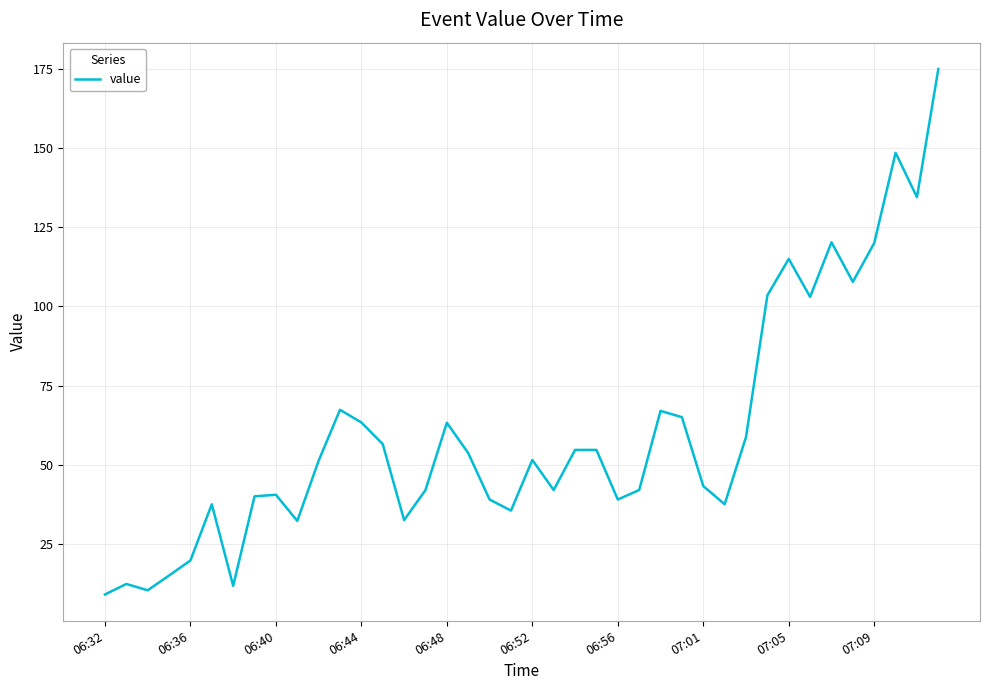

What is the difference between the maximum and minimum values?

166.0